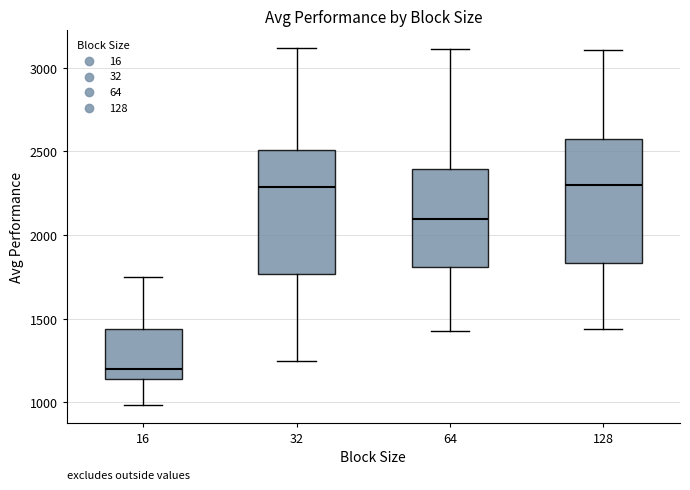

Reading left to right, transcribe this box plot: for each box, give where its median line is, the range the box spans, and where its two whiskers end, as read against the y-axis. The values are not printed on the chart, so give them approximately, as read against the axis.

16: median 1200, box 1150 to 1450, whiskers 1000 to 1750
32: median 2300, box 1750 to 2500, whiskers 1250 to 3100
64: median 2100, box 1800 to 2400, whiskers 1450 to 3100
128: median 2300, box 1850 to 2550, whiskers 1450 to 3100